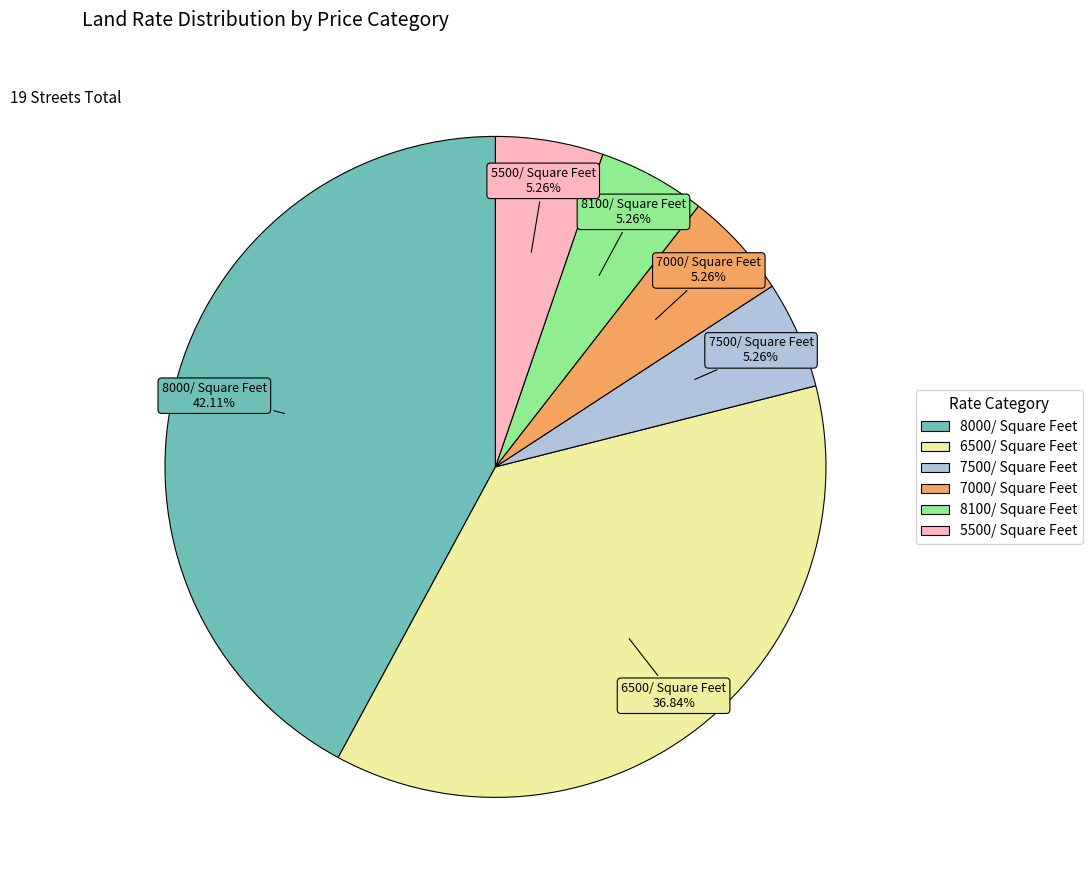

Is there any slice that represents more than half of the pie?

No